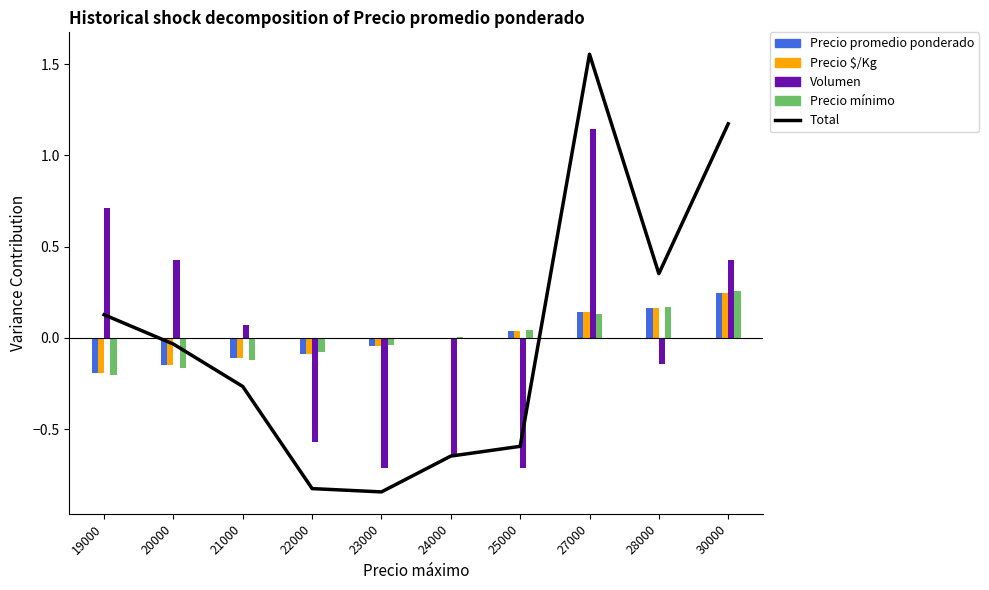

What is the difference between the maximum and minimum values in the Precio promedio ponderado series?

0.2